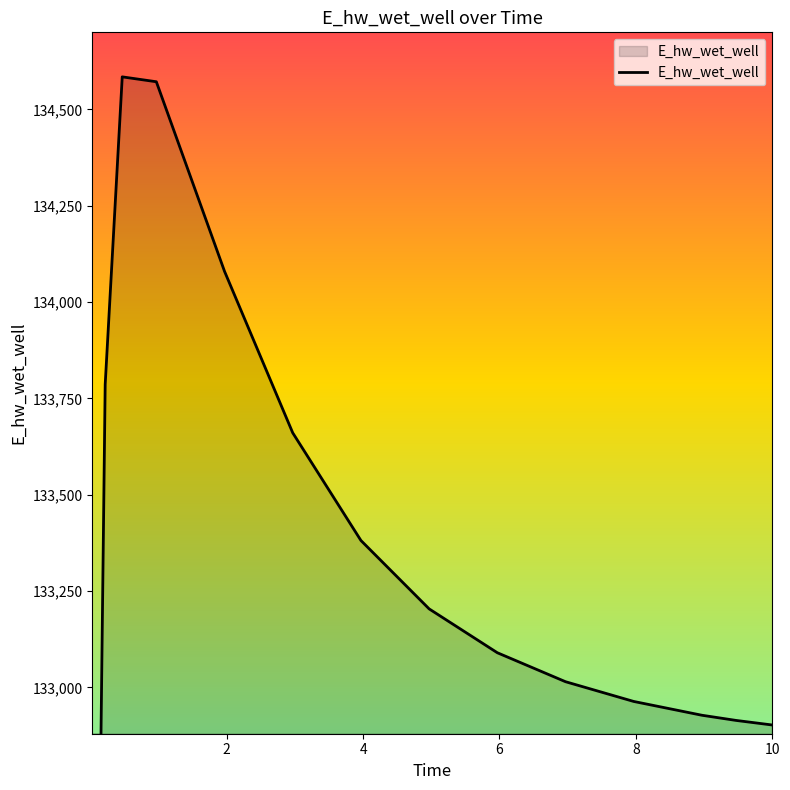

Which category has the lowest value across all series?

0.03125